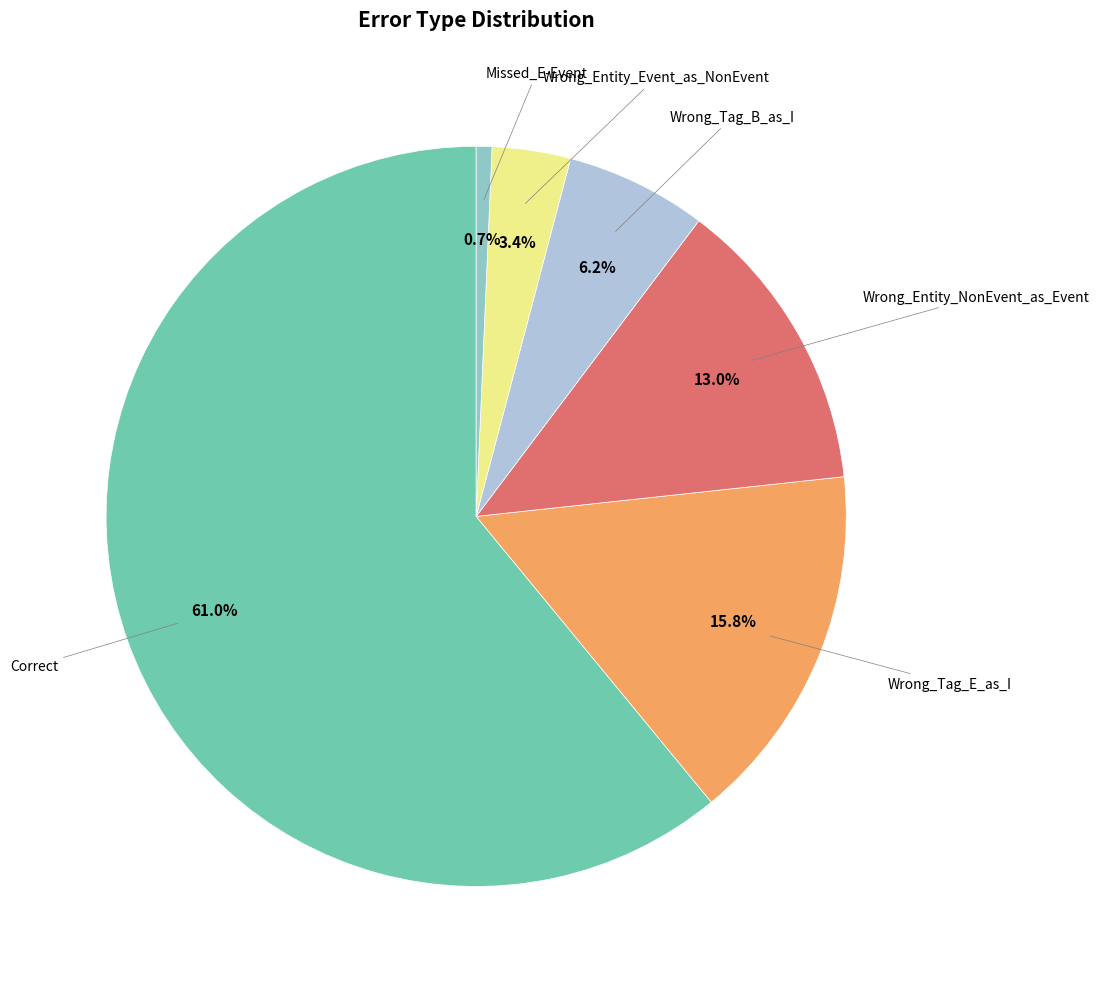

Which category has the smallest portion of the pie?

Missed_E-Event